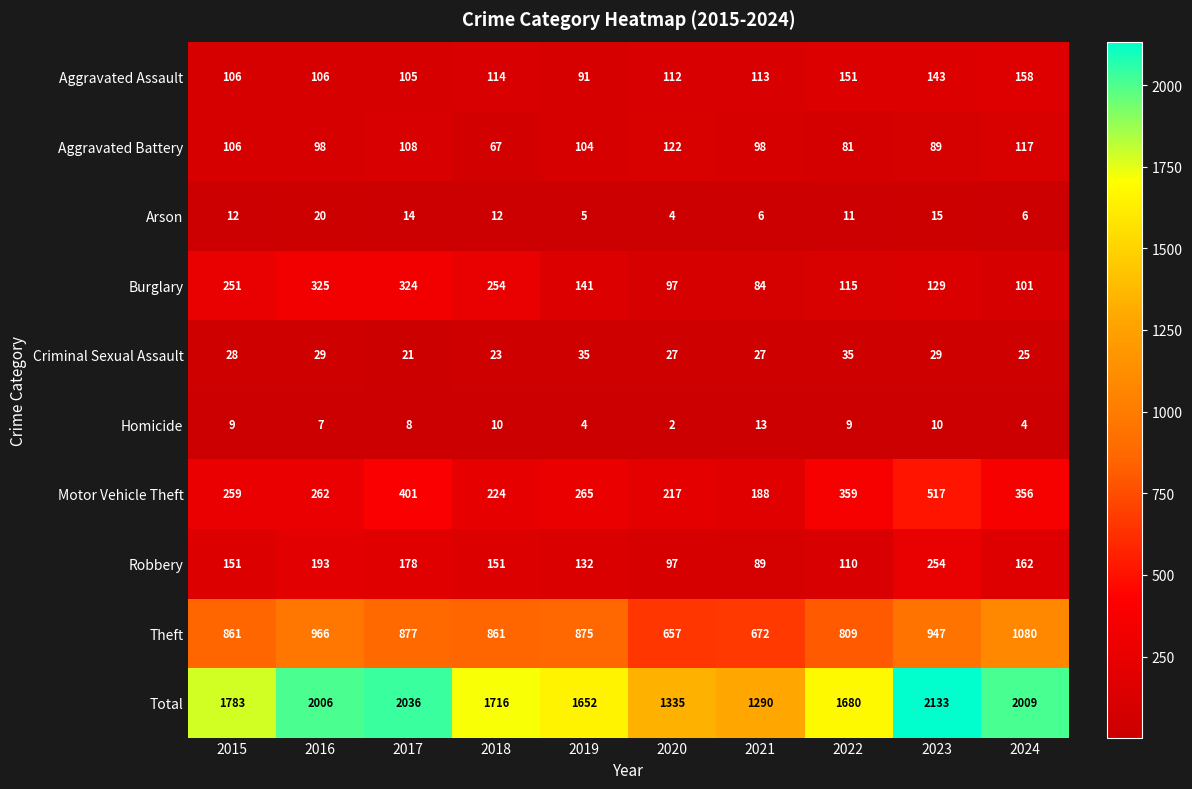

Where is Robbery nearest to the value 171?

2017